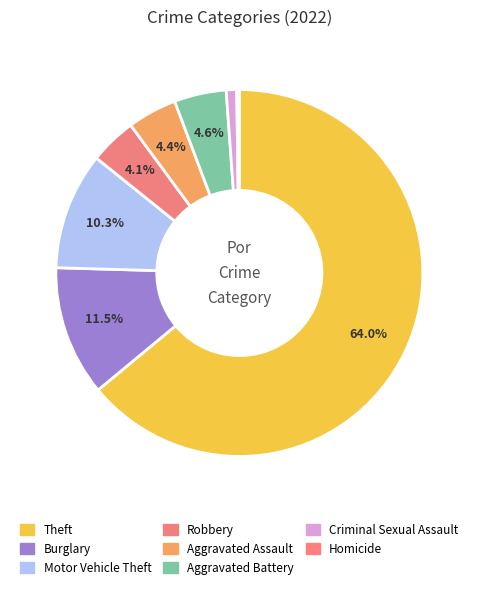

Is it true that Theft is 52% of the pie?

False